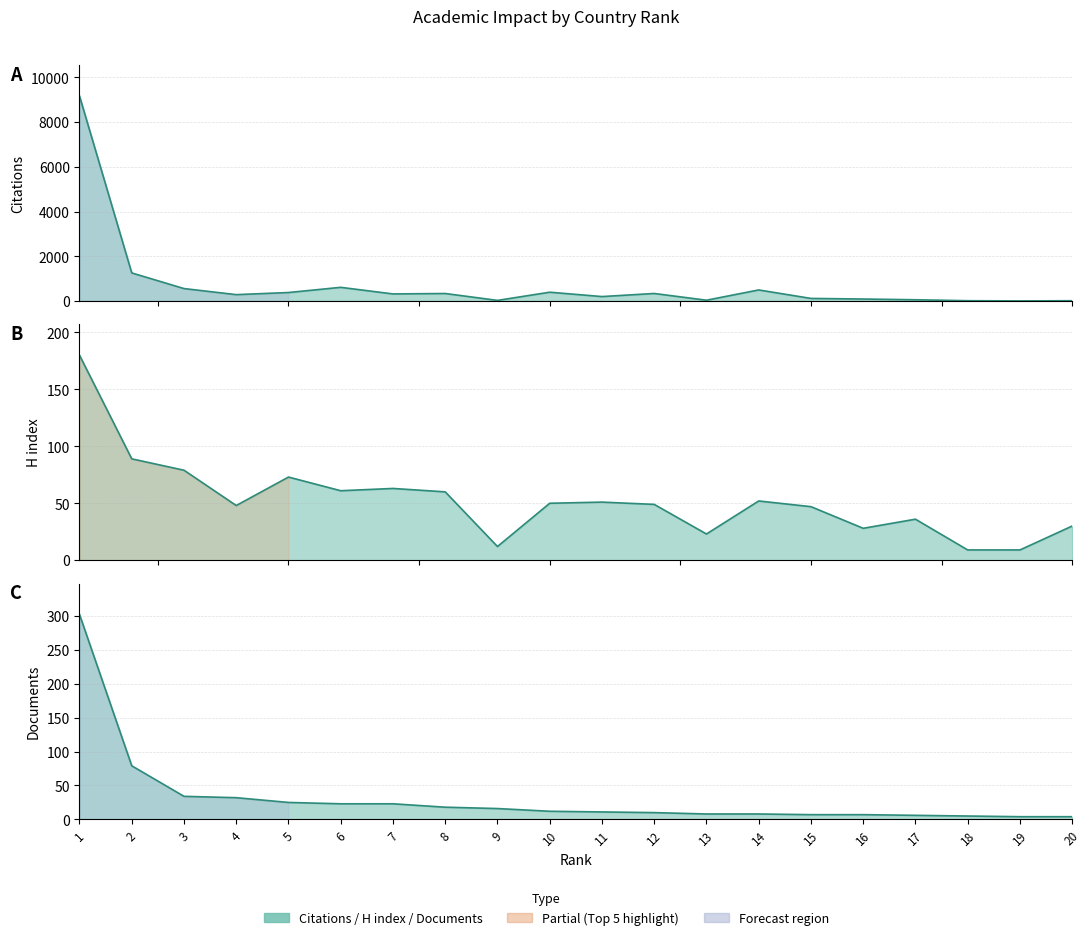

Between which two adjacent categories do H index and Documents first intersect?

1 and 2